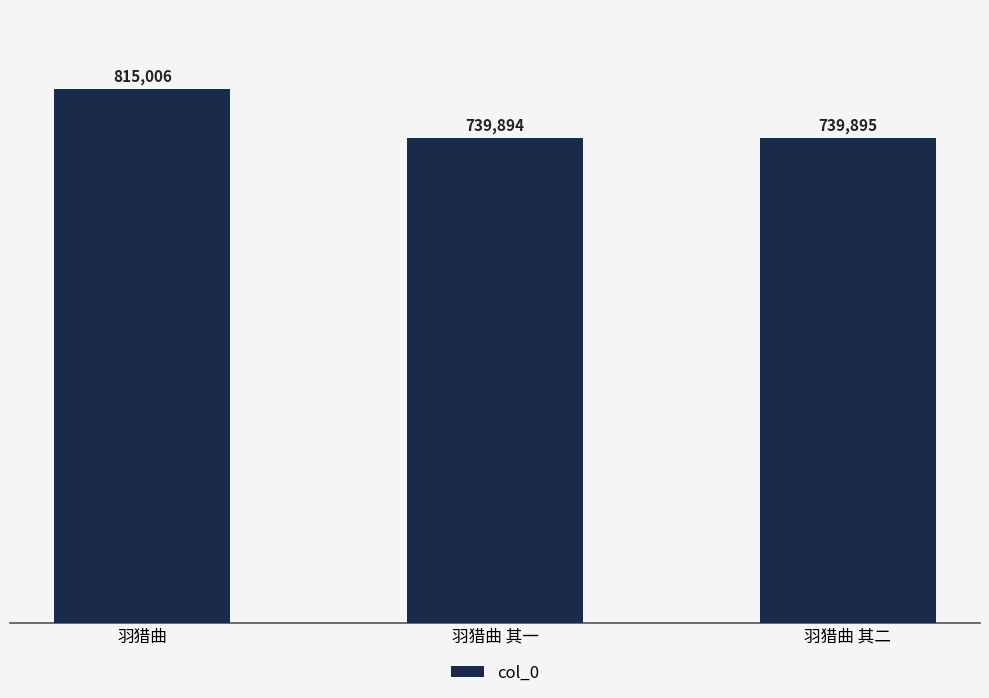

Reading left to right, extract all data points from this chart.

815006	739894	739895